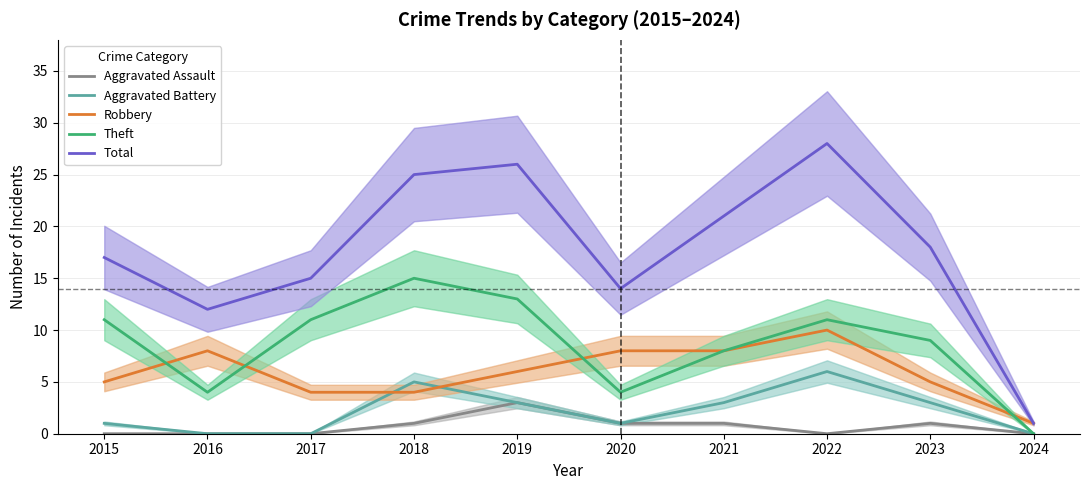

Reading left to right, transcribe all the data shown in this chart.

Aggravated Assault: 2015=0	2016=0	2017=0	2018=1	2019=3	2020=1	2021=1	2022=0	2023=1	2024=0
Aggravated Battery: 2015=1	2016=0	2017=0	2018=5	2019=3	2020=1	2021=3	2022=6	2023=3	2024=0
Robbery: 2015=5	2016=8	2017=4	2018=4	2019=6	2020=8	2021=8	2022=10	2023=5	2024=1
Theft: 2015=11	2016=4	2017=11	2018=15	2019=13	2020=4	2021=8	2022=11	2023=9	2024=0
Total: 2015=17	2016=12	2017=15	2018=25	2019=26	2020=14	2021=21	2022=28	2023=18	2024=1